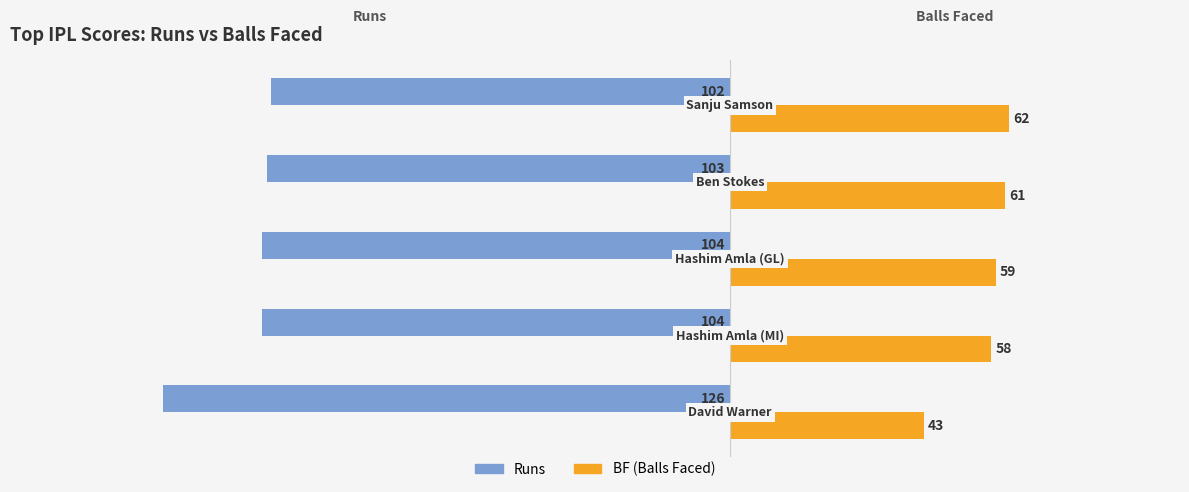

What is the maximum value shown in the chart?

62